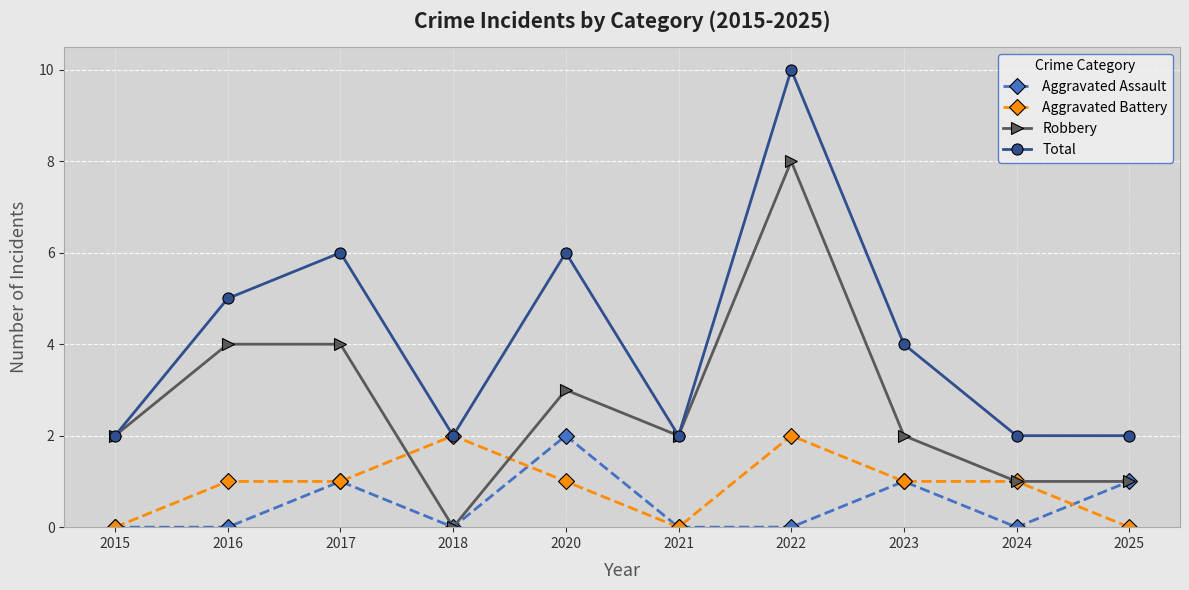

Reading left to right, transcribe all the data shown in this chart.

Aggravated Assault: 2015=0	2016=0	2017=1	2018=0	2020=2	2021=0	2022=0	2023=1	2024=0	2025=1
Aggravated Battery: 2015=0	2016=1	2017=1	2018=2	2020=1	2021=0	2022=2	2023=1	2024=1	2025=0
Robbery: 2015=2	2016=4	2017=4	2018=0	2020=3	2021=2	2022=8	2023=2	2024=1	2025=1
Total: 2015=2	2016=5	2017=6	2018=2	2020=6	2021=2	2022=10	2023=4	2024=2	2025=2